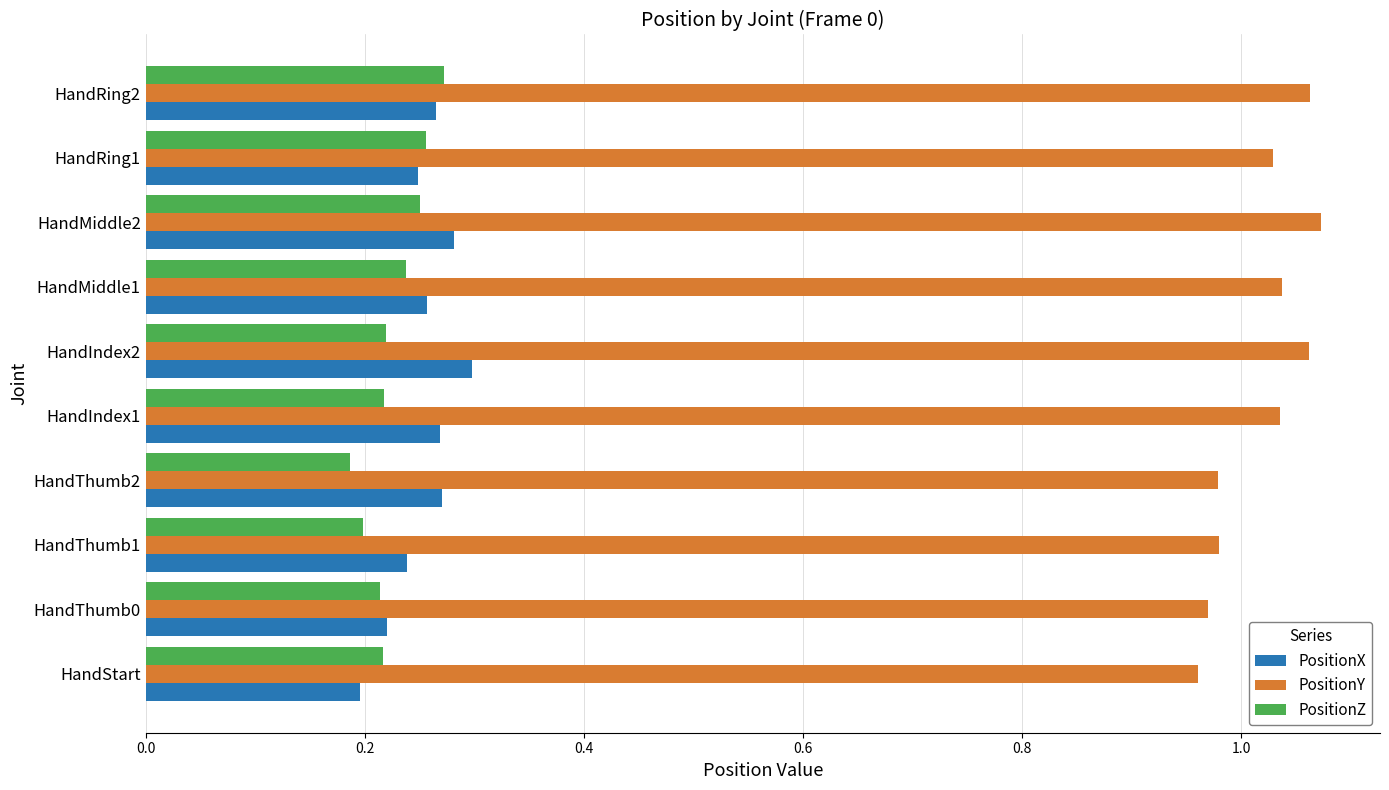

Is it true that PositionZ equals 0.2 at HandIndex2?

True